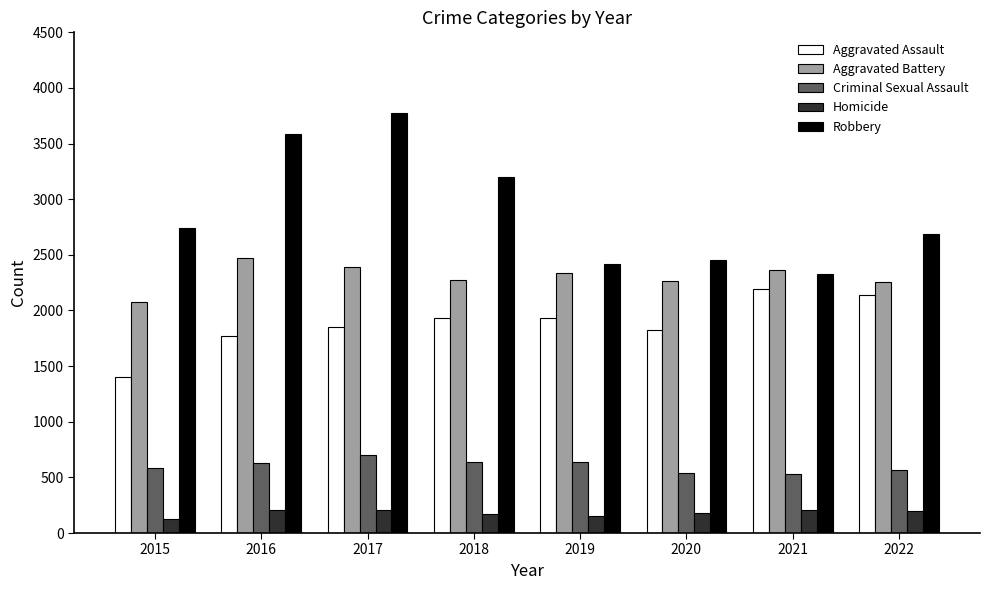

What is the difference between the highest and lowest values at 2020?

2269